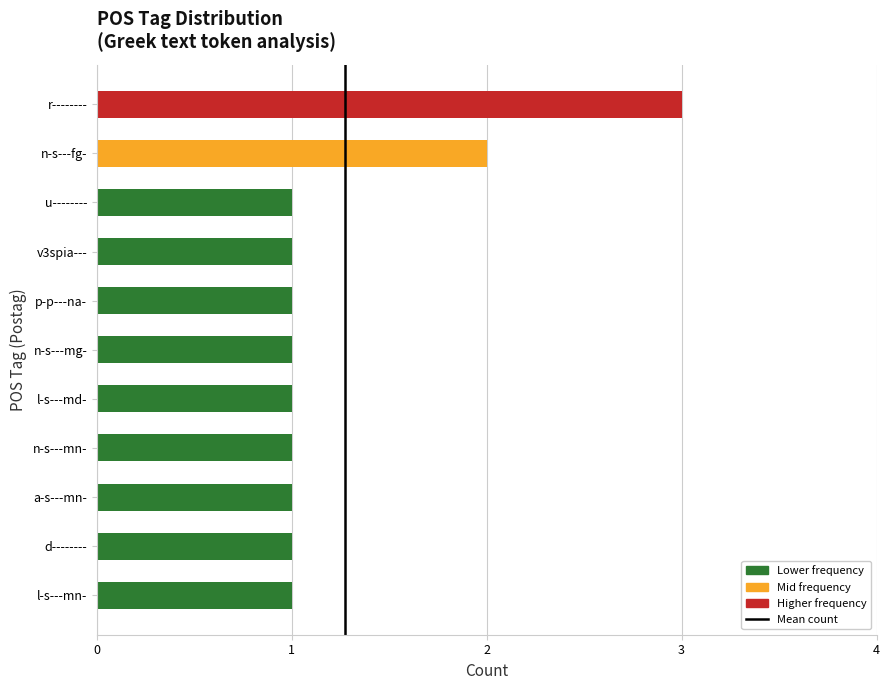

Does the chart contain any negative values?

No